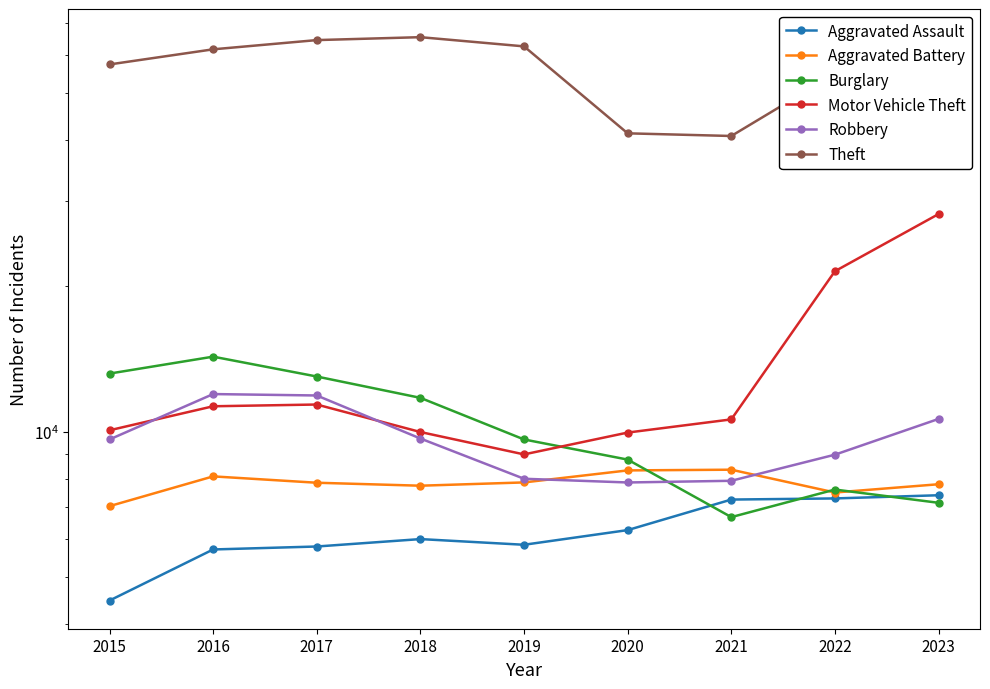

Which has a higher value, 2015 or 2019?

2019